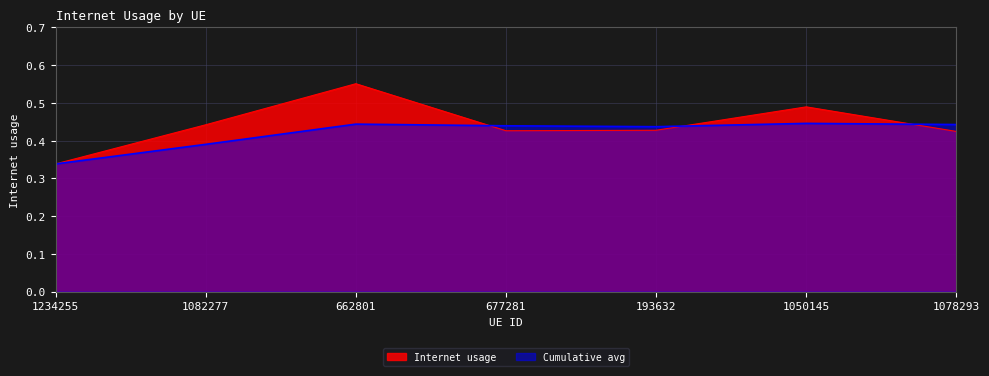

Reading right to left, list all the values displayed in this chart.

1078293=0.4	1050145=0.5	193632=0.4	677281=0.4	662801=0.6	1082277=0.4	1234255=0.3